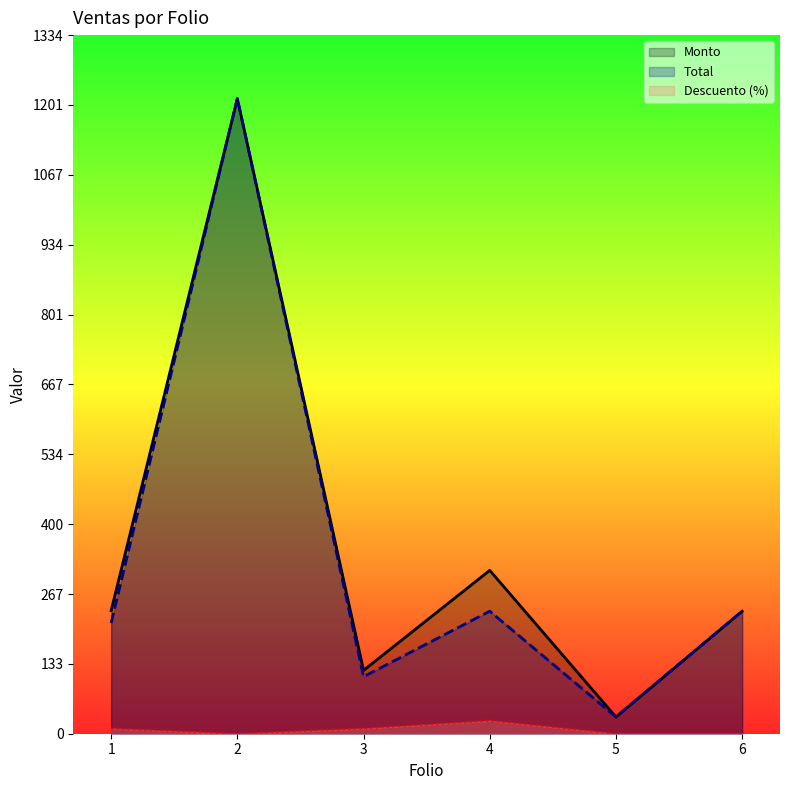

Reading right to left, extract all data points from this chart.

Monto: 6=234.0	5=32.0	4=312.0	3=121.0	2=1213.0	1=235.0
Total: 6=234.0	5=32.0	4=234.0	3=108.9	2=1213.0	1=211.5
Descuento: 6=0.0	5=0.0	4=25.0	3=10.0	2=0.0	1=10.0